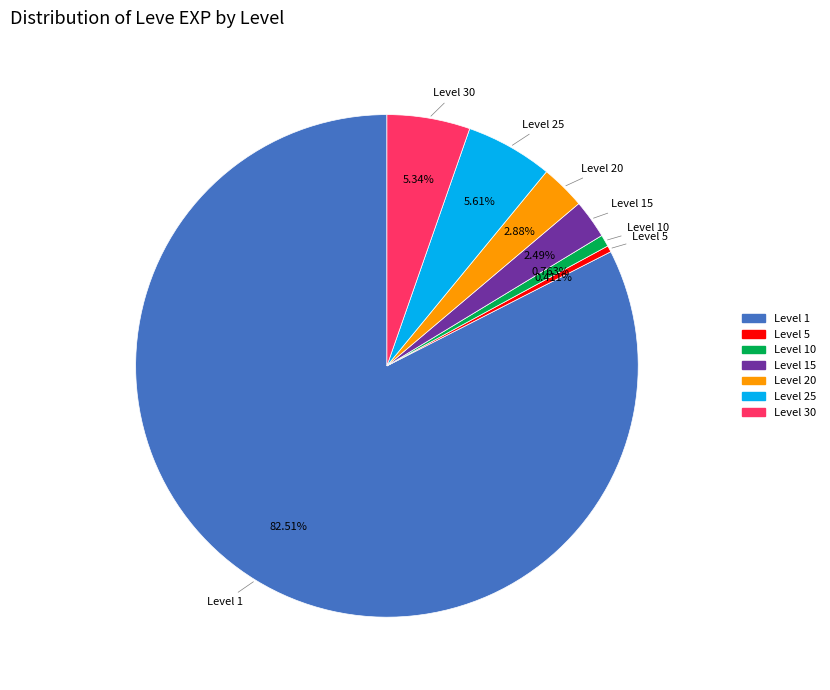

Does any single category account for the majority?

Yes